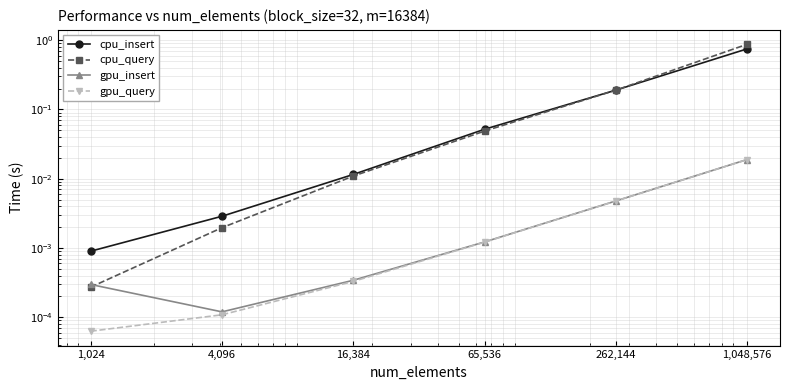

At how many categories does at least one series exceed 0?

6